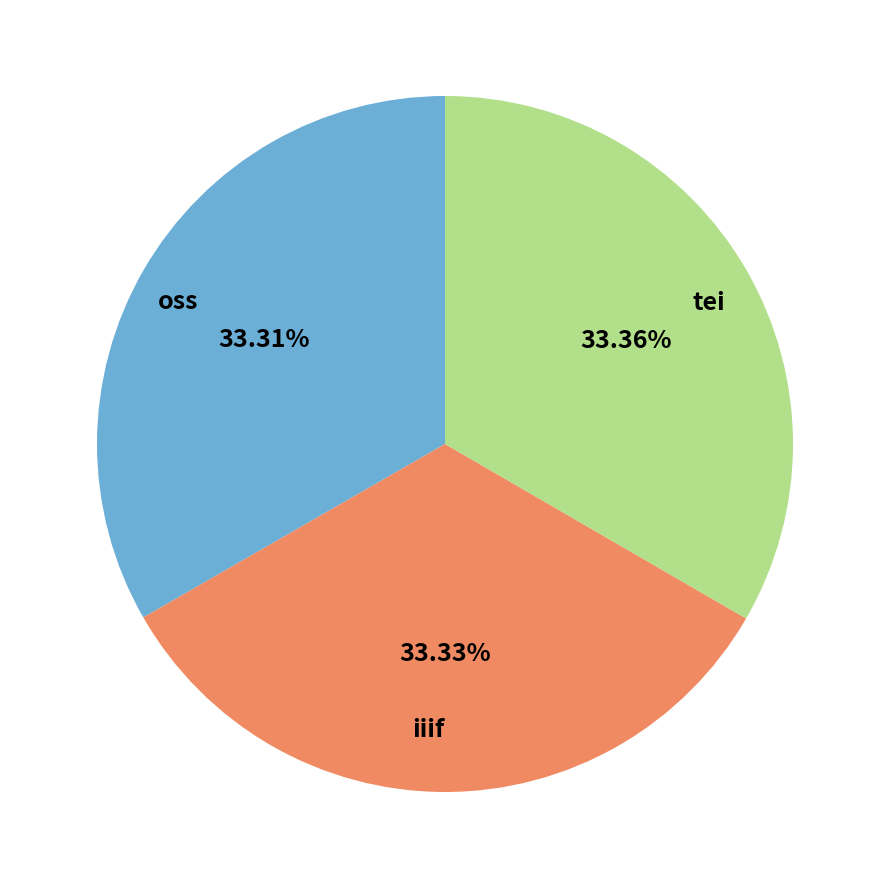

Approximately how many times larger is the value at tei compared to iiif?

1.0